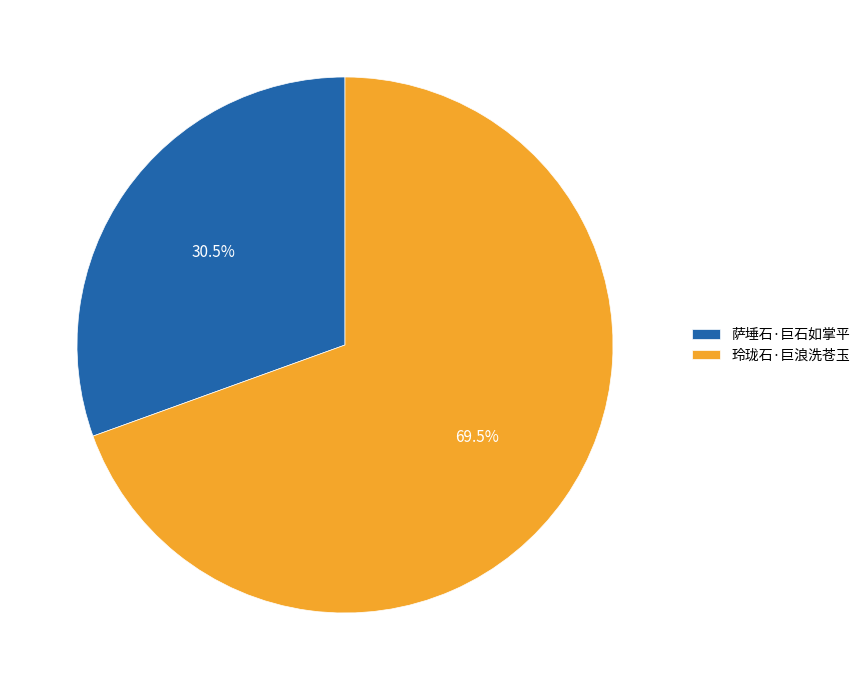

Is the sum of 萨埵石·巨石如掌平 and 玲珑石·巨浪洗苍玉 greater than half?

Yes